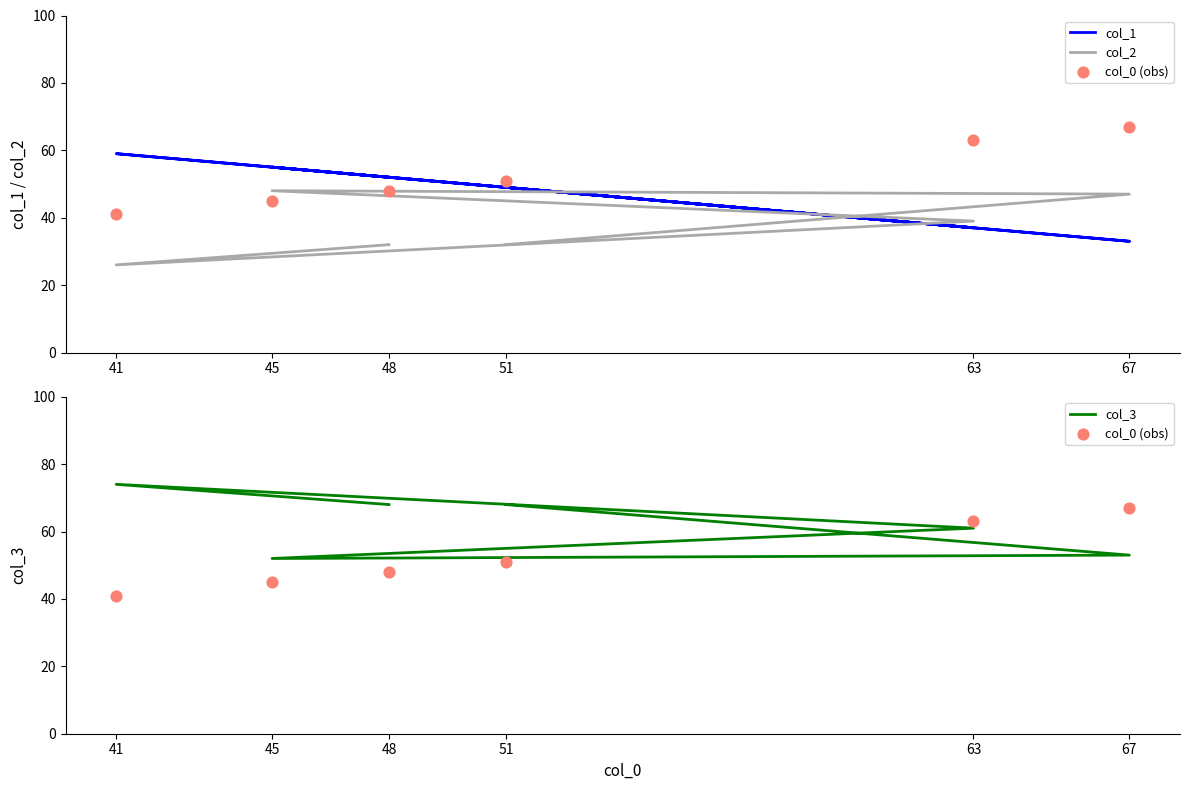

At how many categories does at least one series exceed 72?

1